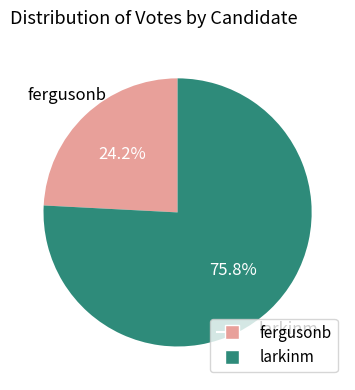

What is the smallest slice in the pie chart?

fergusonb